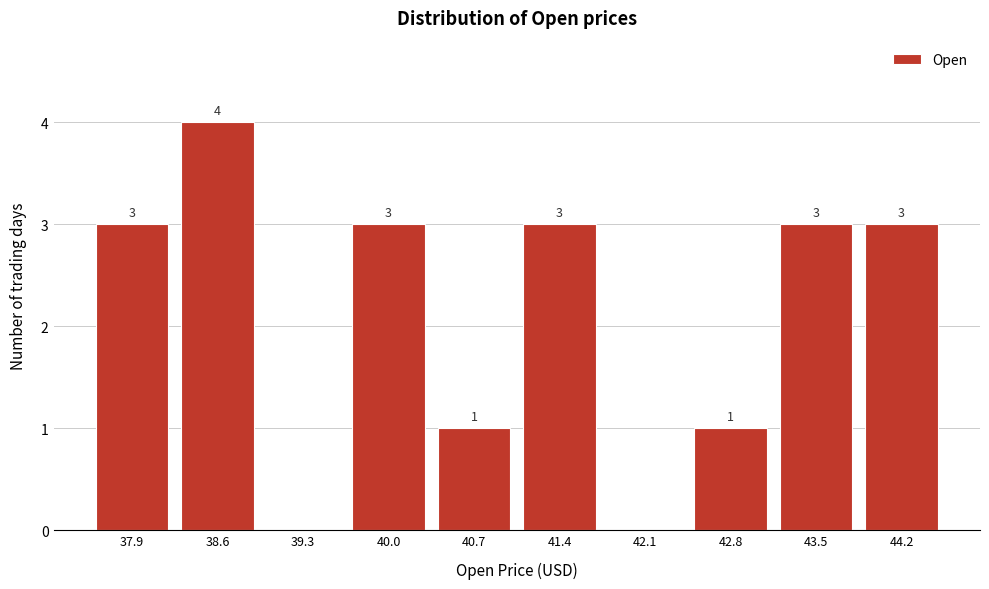

Reading left to right, what are all the values shown in this chart?

37.9=3	38.6=4	39.3=0	40.0=3	40.7=1	41.4=3	42.1=0	42.8=1	43.5=3	44.2=3